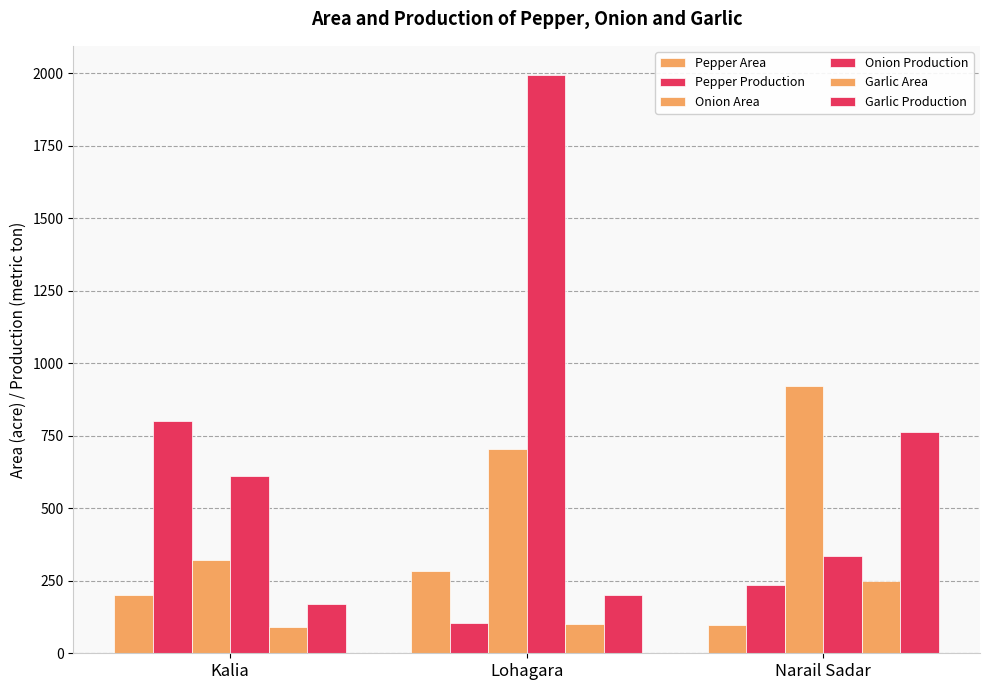

Does the chart contain stacked bars?

No